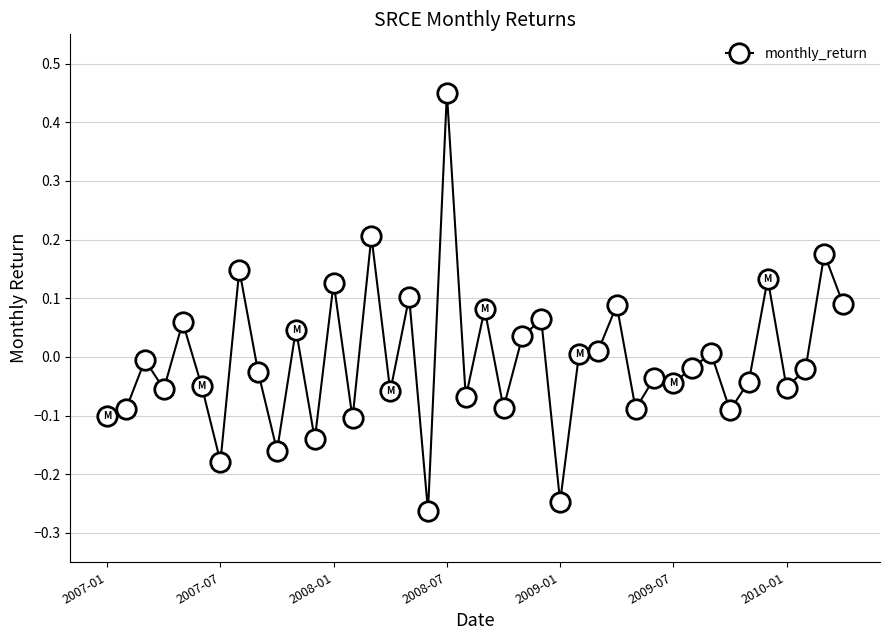

What is the difference between the second highest and second lowest values?

0.5